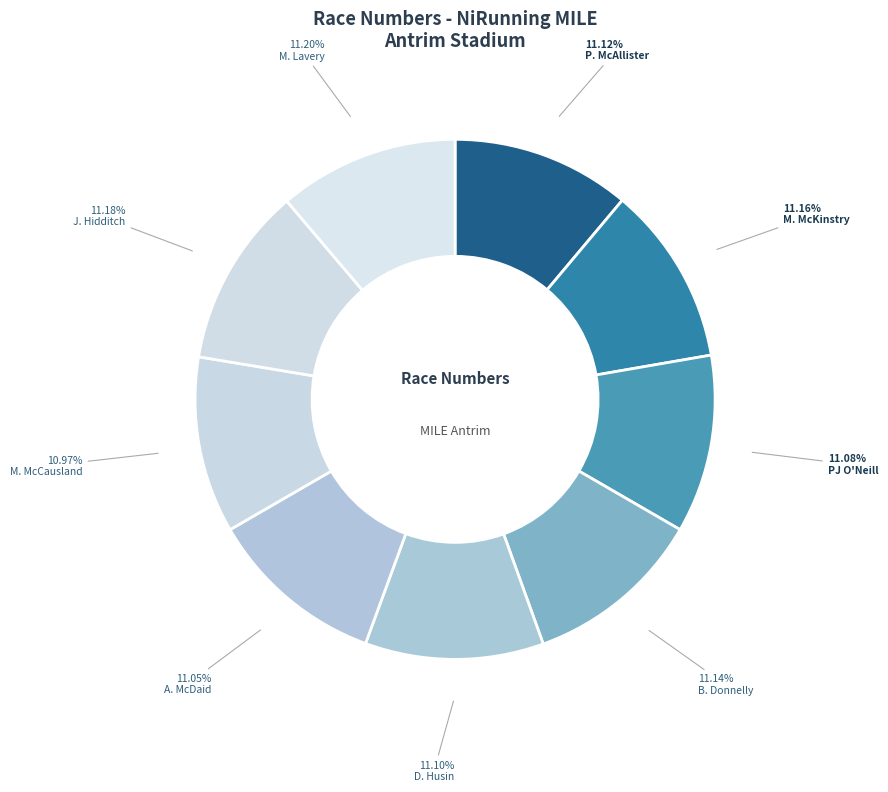

Count the number of slices in the pie.

9